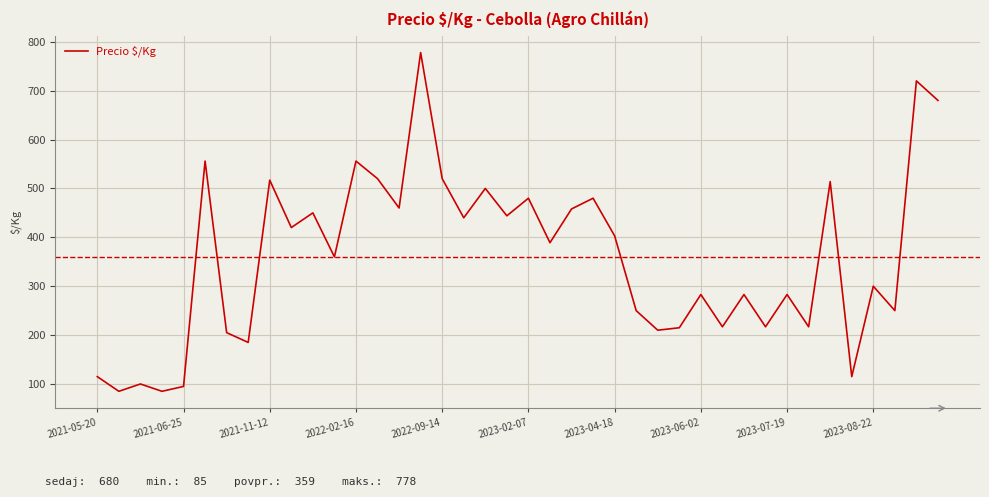

What is the minimum value shown in the chart?

85